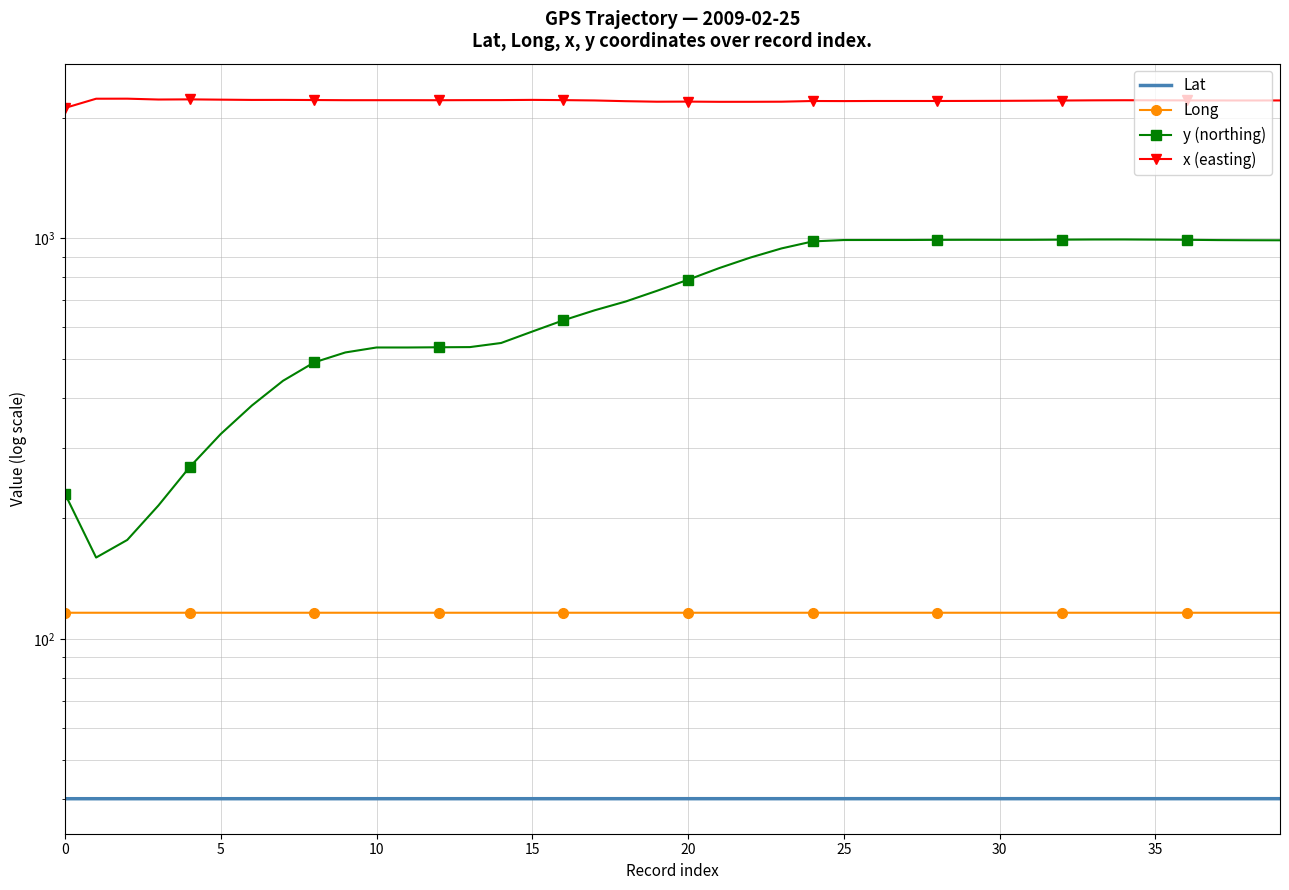

List the series in order of their peak value, lowest first.

Lat, Long, y (northing), x (easting)